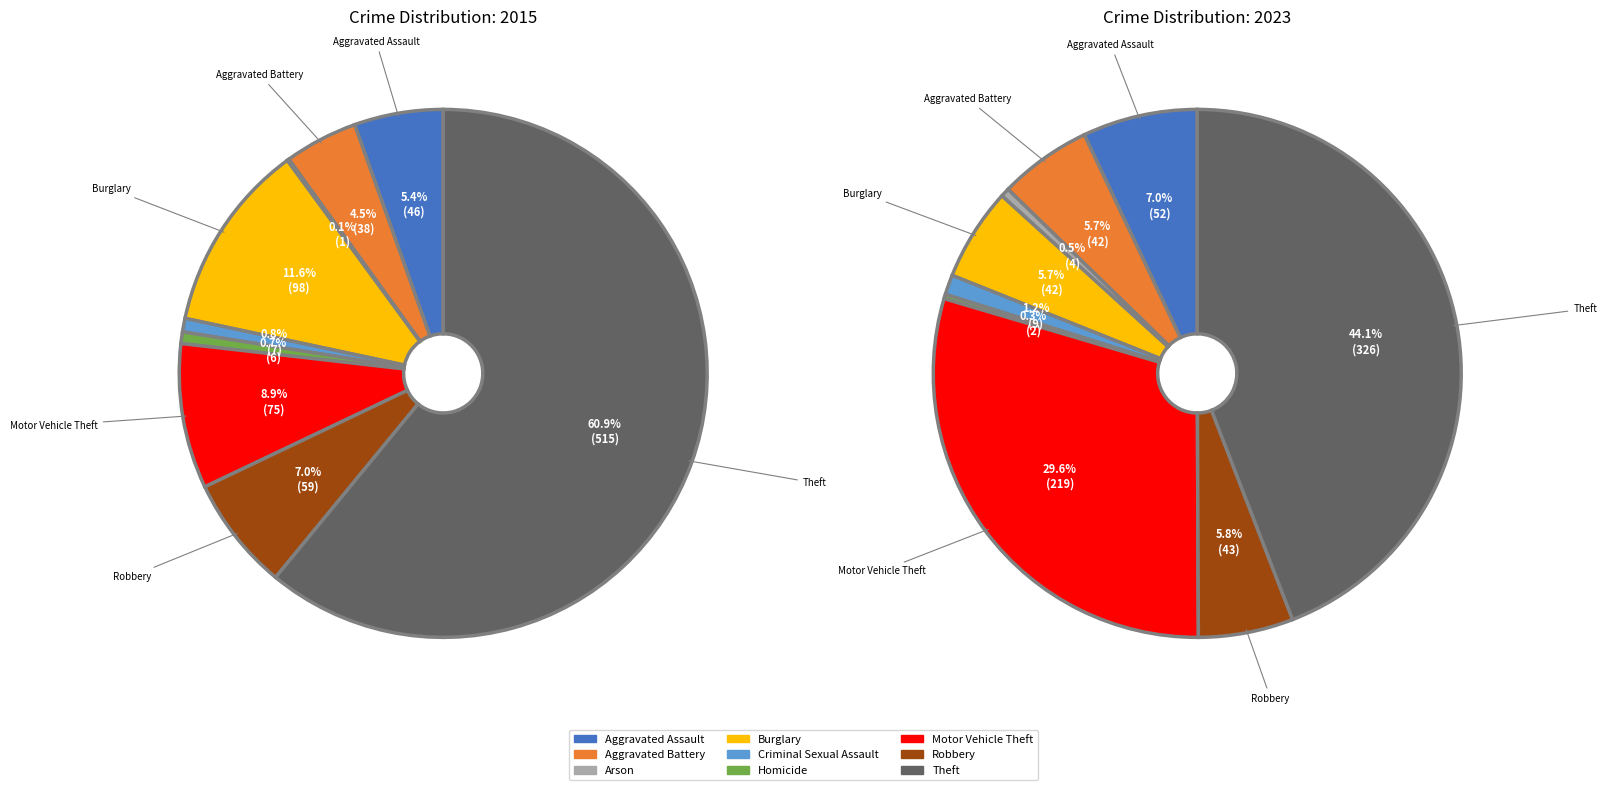

Approximately how many times larger is the value at Criminal Sexual Assault compared to Arson?

7.0